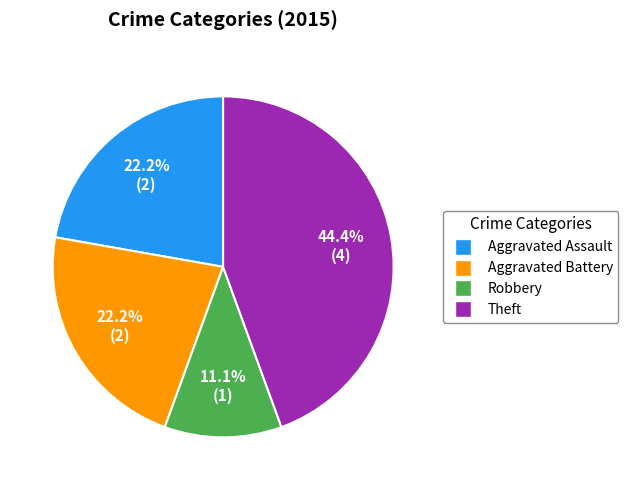

Count the number of slices in the pie.

4